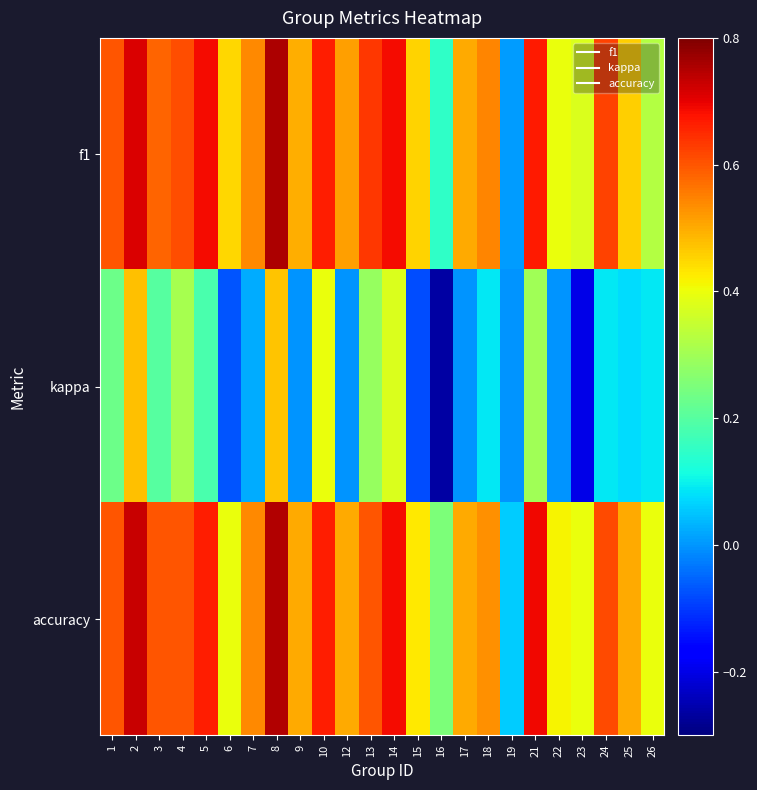

Reading left to right, list all the values displayed in this chart.

f1: 1=0.6	2=0.7	3=0.6	4=0.6	5=0.7	6=0.5	7=0.5	8=0.8	9=0.5	10=0.7	12=0.5	13=0.6	14=0.7	15=0.5	16=0.2	17=0.5	18=0.5	19=0.0	21=0.7	22=0.4	23=0.4	24=0.6	25=0.5	26=0.3
kappa: 1=0.2	2=0.5	3=0.2	4=0.3	5=0.2	6=-0.1	7=0.0	8=0.5	9=0.0	10=0.4	12=0.0	13=0.3	14=0.4	15=-0.1	16=-0.3	17=0.0	18=0.1	19=0.0	21=0.3	22=0.0	23=-0.2	24=0.1	25=0.1	26=0.1
accuracy: 1=0.6	2=0.7	3=0.6	4=0.6	5=0.7	6=0.4	7=0.5	8=0.8	9=0.5	10=0.7	12=0.5	13=0.6	14=0.7	15=0.4	16=0.2	17=0.5	18=0.5	19=0.1	21=0.7	22=0.4	23=0.4	24=0.6	25=0.5	26=0.4